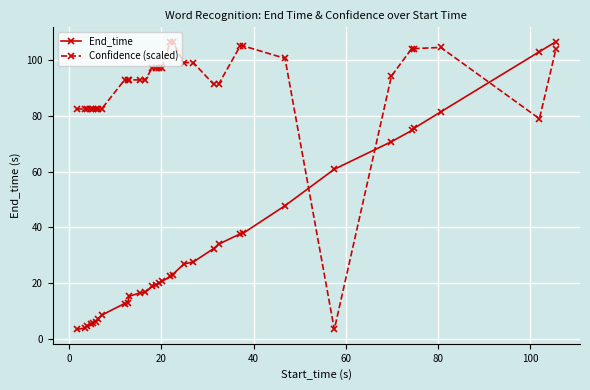

What is the value of the End_time point at the 4th from the left?

5.2